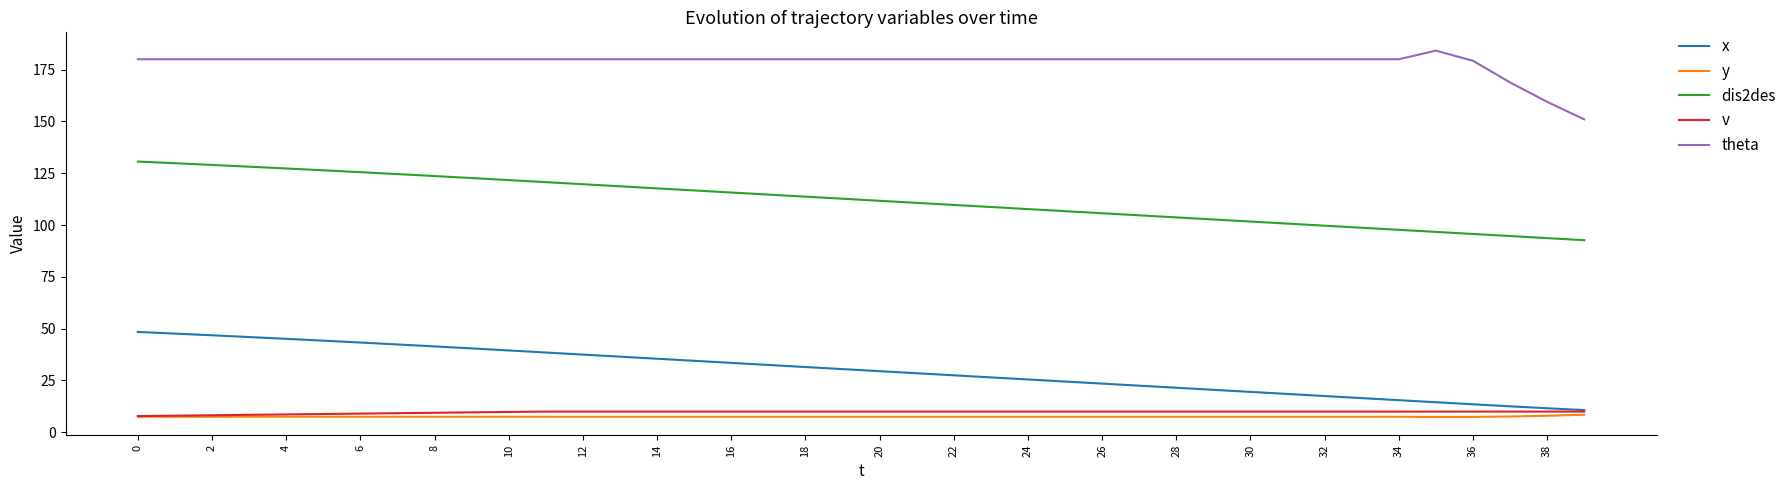

What is the maximum value for v?

10.0